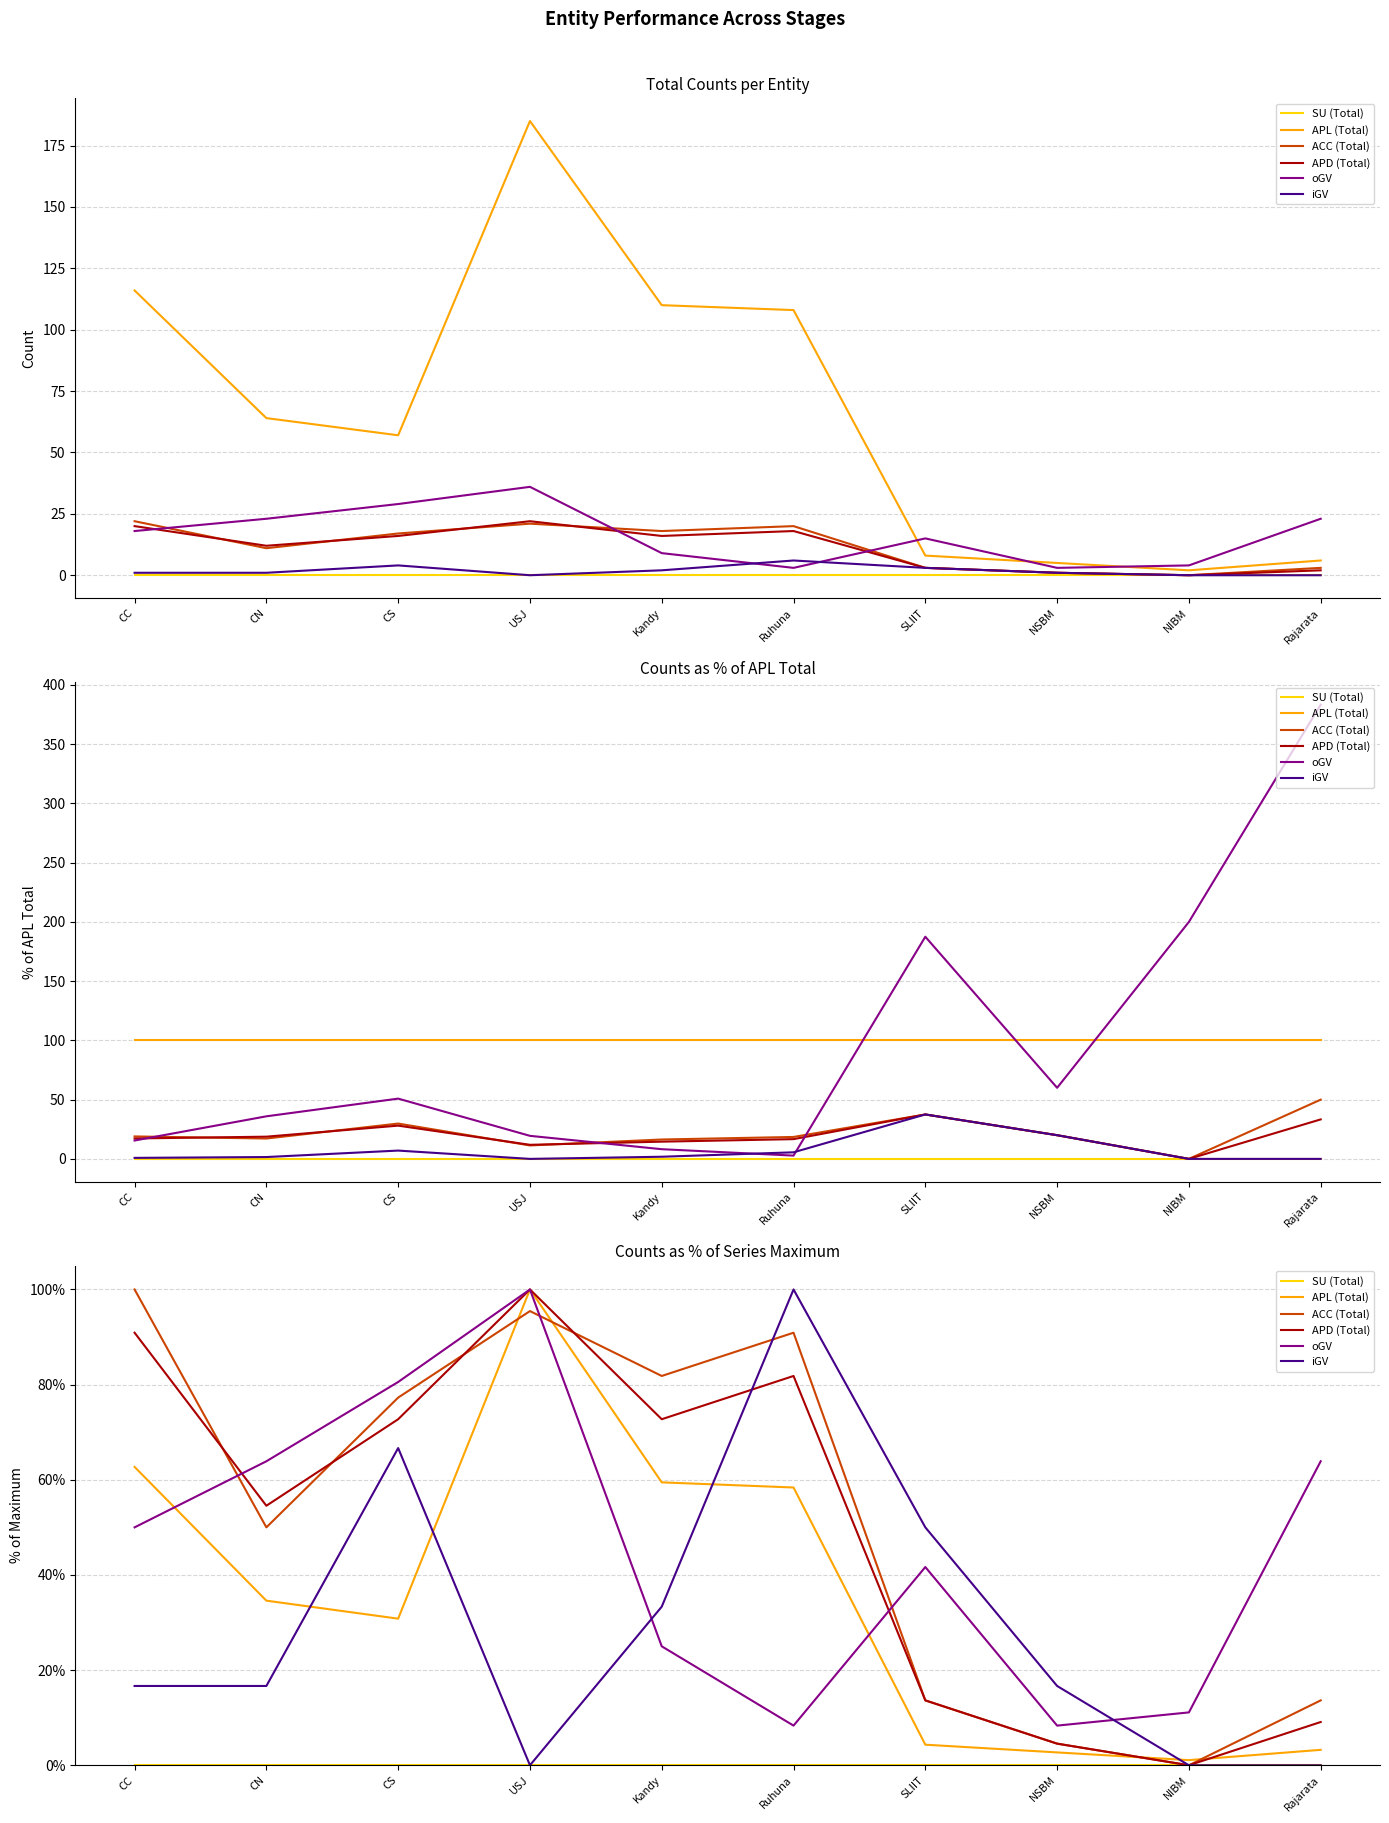

How many times do APL (Total) and APD (Total) cross each other?

2